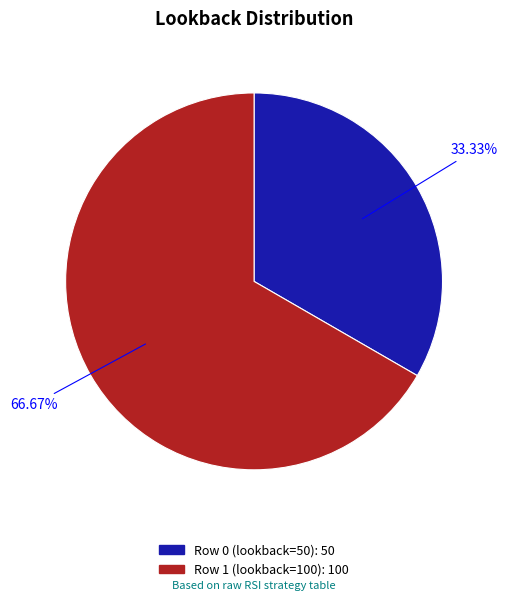

Approximately how many times larger is the value at Row 0 (lookback=50) compared to Row 1 (lookback=100)?

0.5